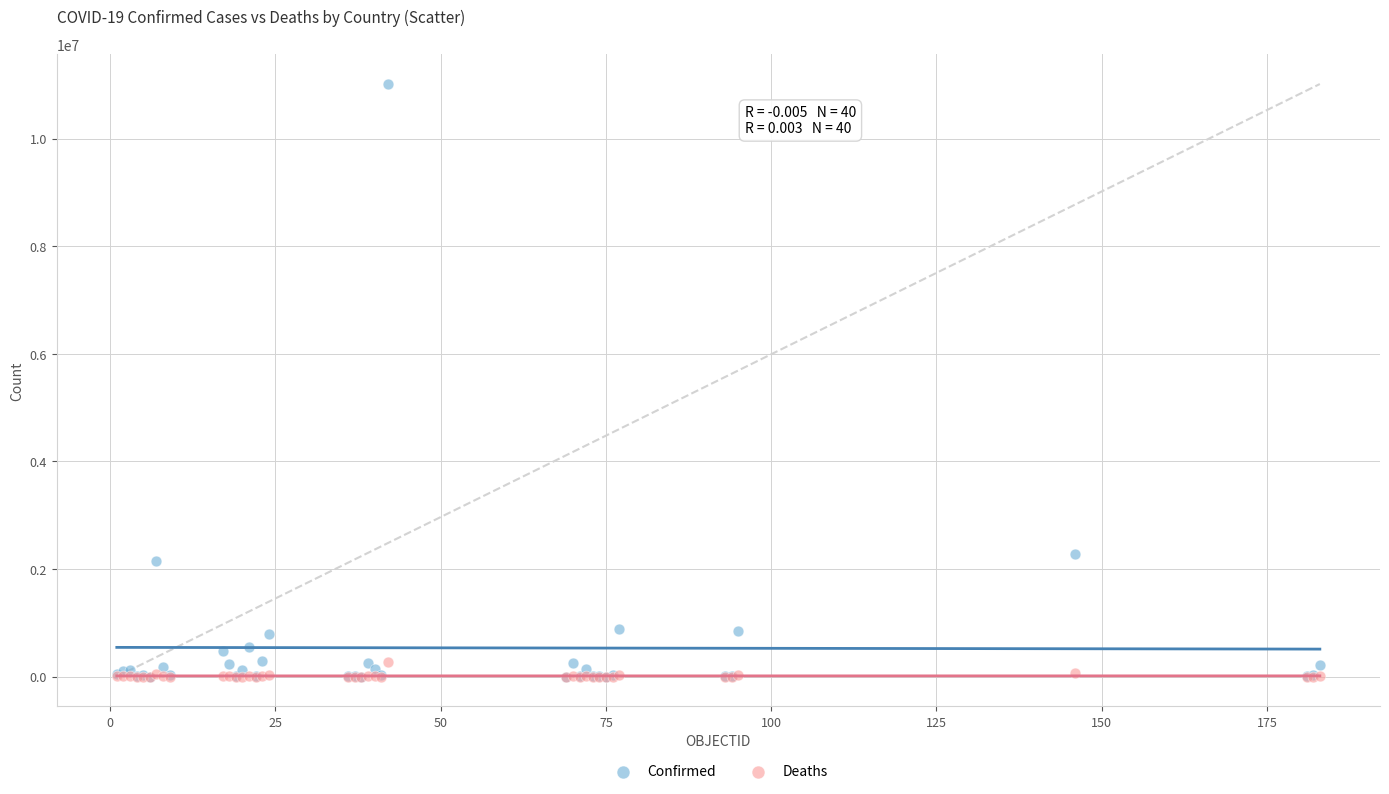

What are all the series names shown in the legend?

Confirmed, Deaths